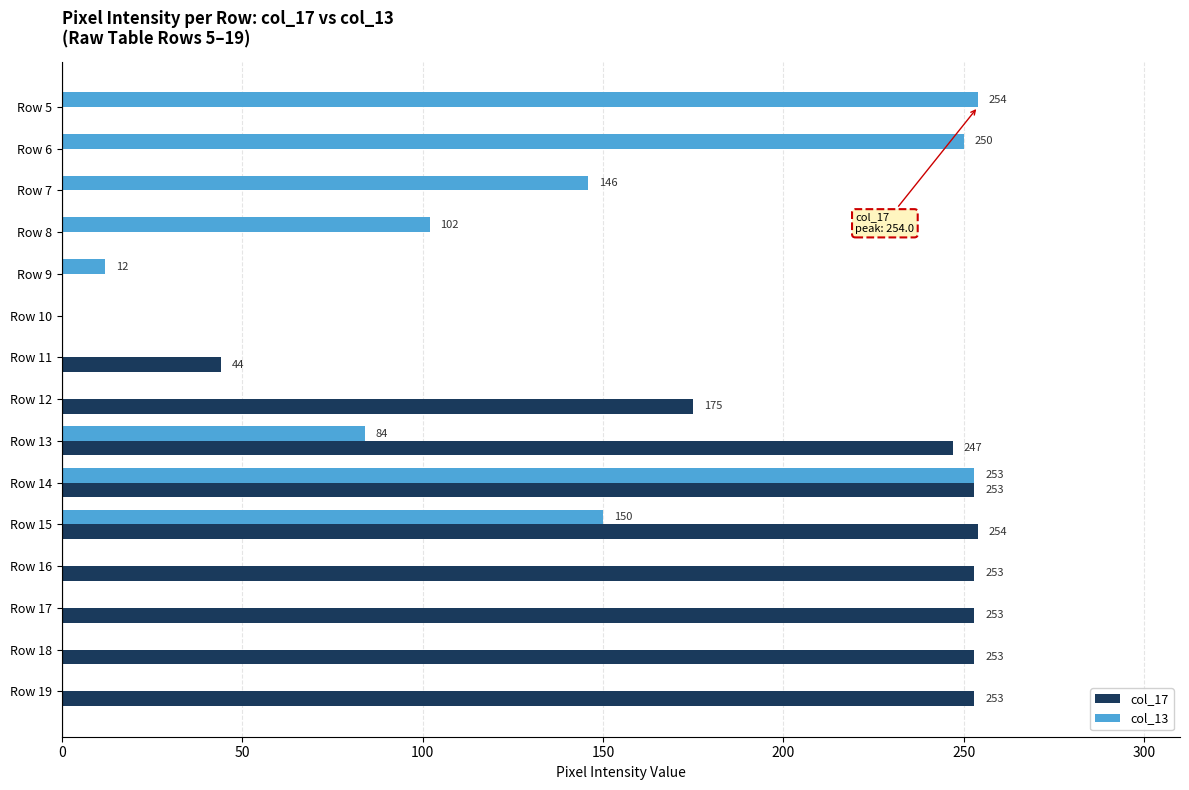

What value does the col_13 series have at Row 8, to the nearest 10?

100